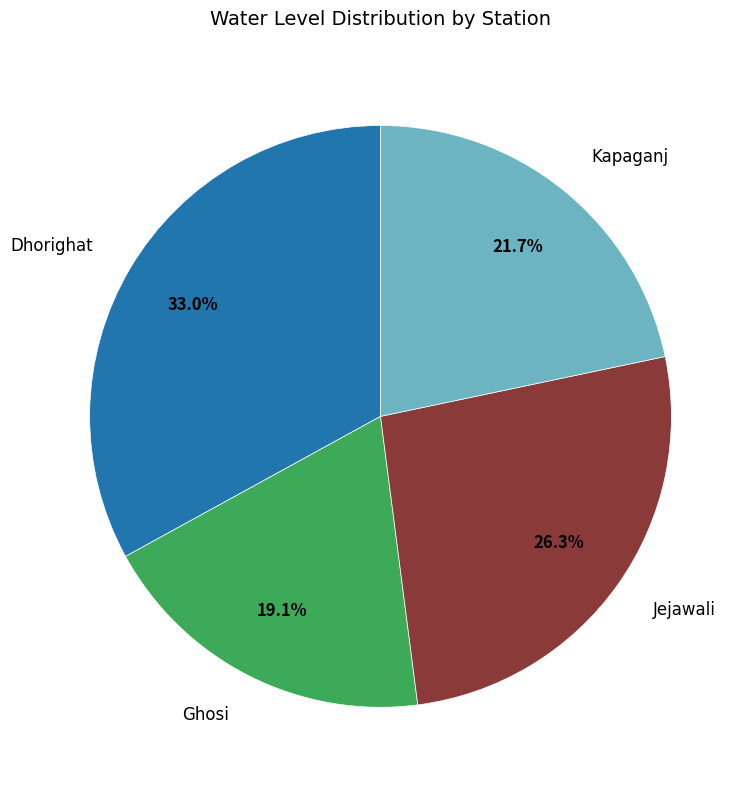

Does any single category account for the majority?

No